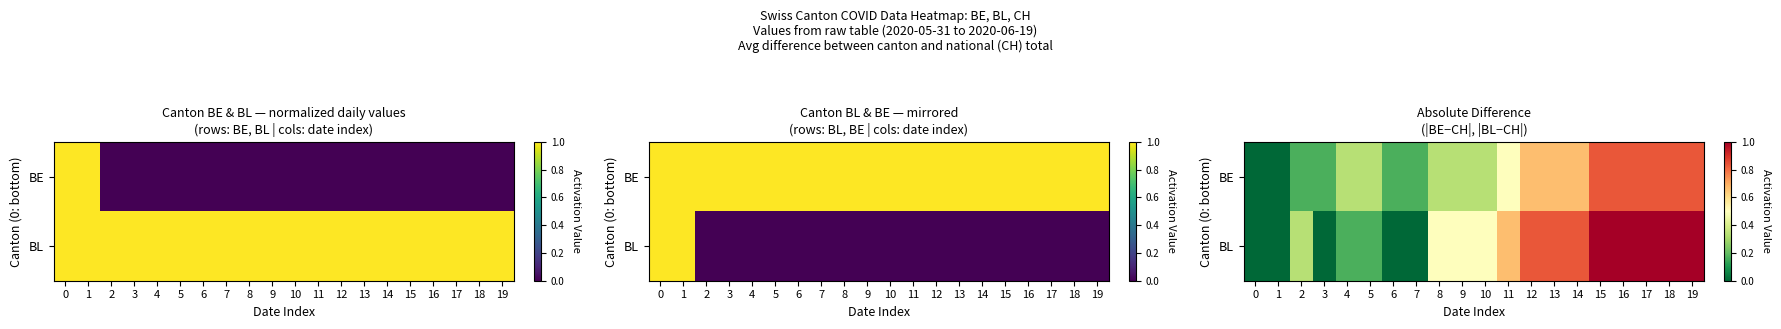

At how many categories does at least one series exceed 0?

18